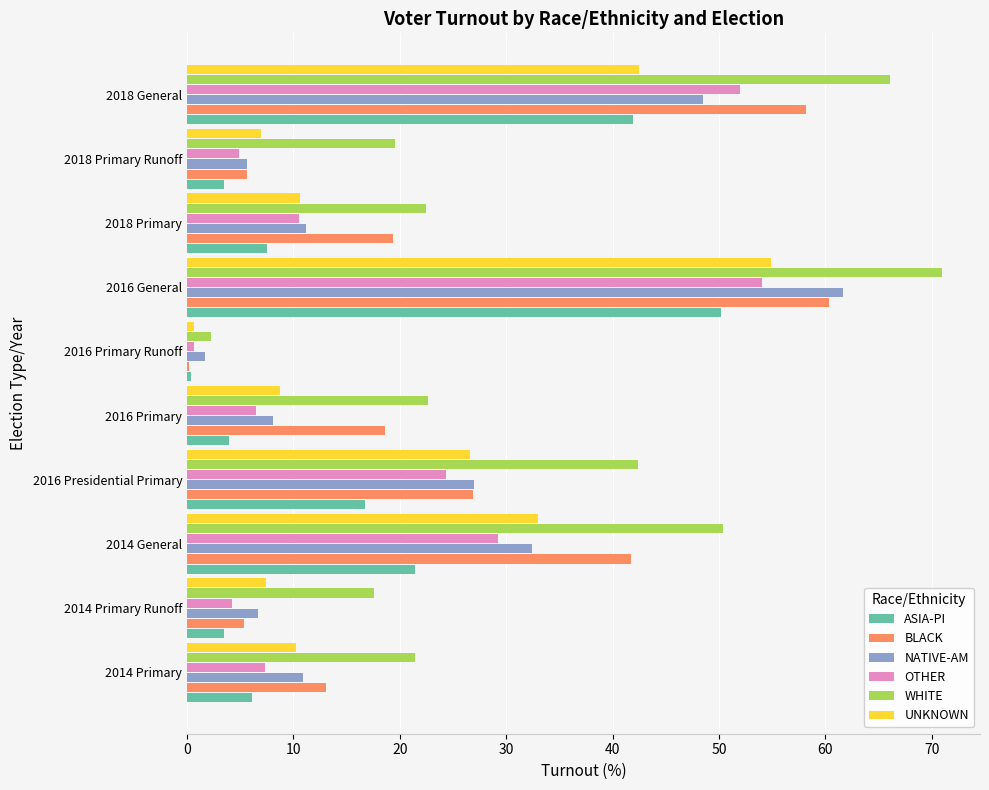

What are all the series names shown in the legend?

ASIA-PI, BLACK, NATIVE-AM, OTHER, WHITE, UNKNOWN